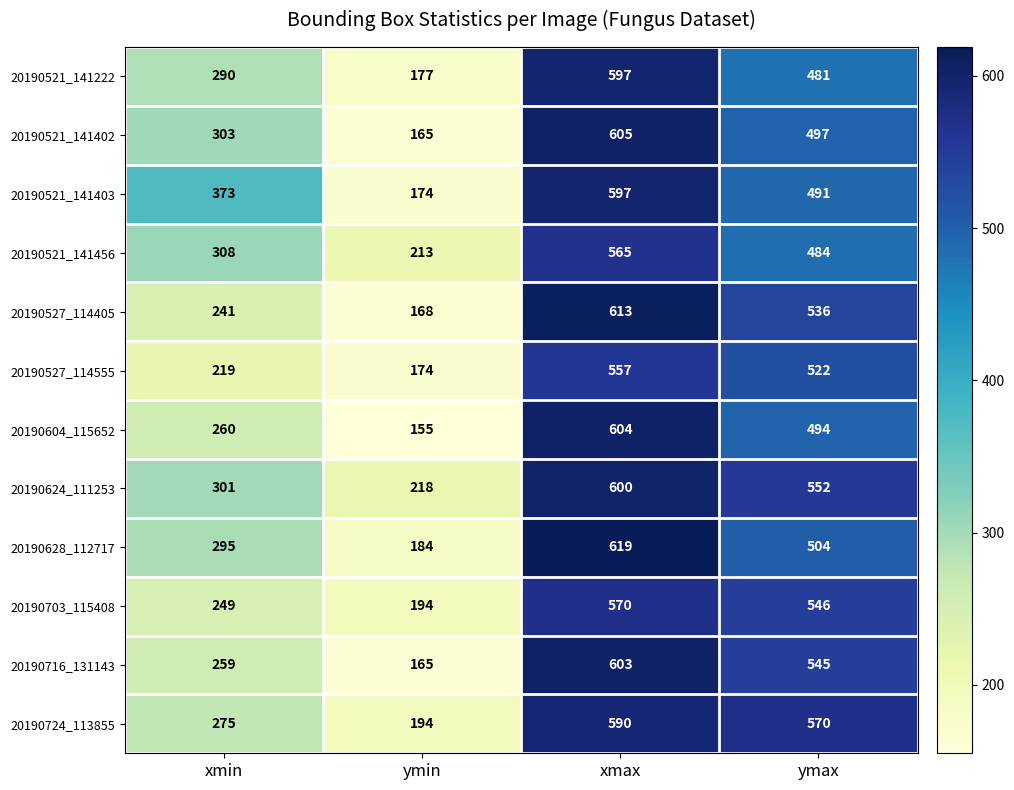

What is the sum of all 20190703_115408 values?

1559